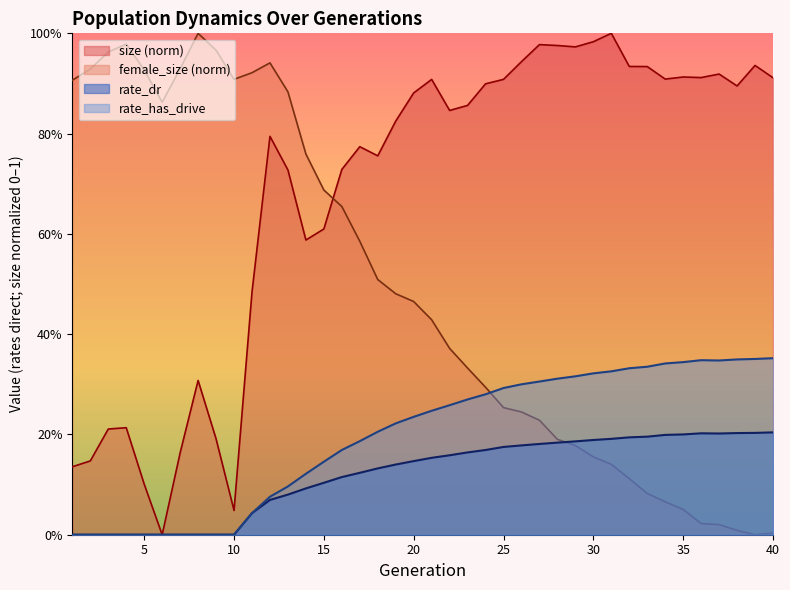

Reading left to right, extract all data points from this chart.

size: 0.1	0.1	0.2	0.2	0.1	0.0	0.2	0.3	0.2	0.0	0.5	0.8	0.7	0.6	0.6	0.7	0.8	0.8	0.8	0.9	0.9	0.8	0.9	0.9	0.9	0.9	1.0	1.0	1.0	1.0	1.0	0.9	0.9	0.9	0.9	0.9	0.9	0.9	0.9	0.9
female_size: 0.9	0.9	1.0	1.0	0.9	0.9	0.9	1.0	1.0	0.9	0.9	0.9	0.9	0.8	0.7	0.7	0.6	0.5	0.5	0.5	0.4	0.4	0.3	0.3	0.3	0.2	0.2	0.2	0.2	0.2	0.1	0.1	0.1	0.1	0.1	0.0	0.0	0.0	0.0	0.0
rate_dr: 0.0	0.0	0.0	0.0	0.0	0.0	0.0	0.0	0.0	0.0	0.0	0.1	0.1	0.1	0.1	0.1	0.1	0.1	0.1	0.1	0.2	0.2	0.2	0.2	0.2	0.2	0.2	0.2	0.2	0.2	0.2	0.2	0.2	0.2	0.2	0.2	0.2	0.2	0.2	0.2
rate_has_drive: 0.0	0.0	0.0	0.0	0.0	0.0	0.0	0.0	0.0	0.0	0.0	0.1	0.1	0.1	0.1	0.2	0.2	0.2	0.2	0.2	0.2	0.3	0.3	0.3	0.3	0.3	0.3	0.3	0.3	0.3	0.3	0.3	0.3	0.3	0.3	0.3	0.3	0.3	0.4	0.4